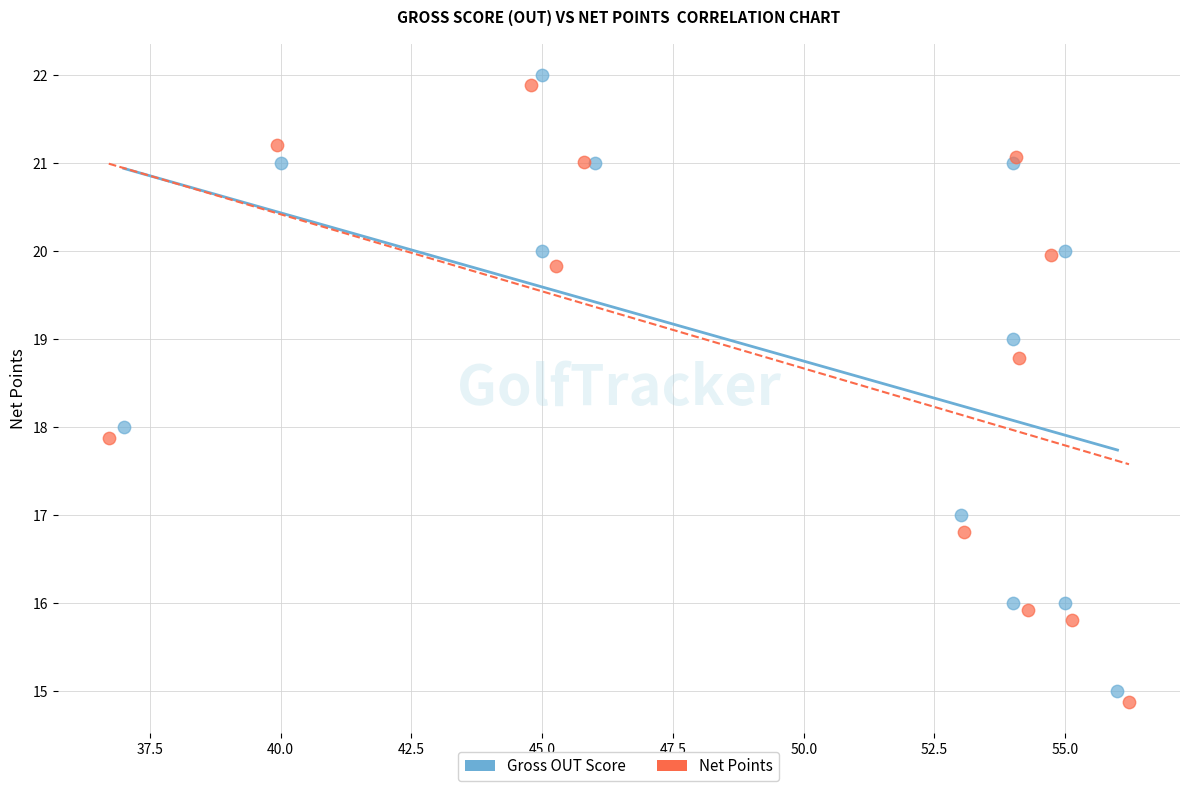

Which series has the largest Y range (max minus min)?

Net Points